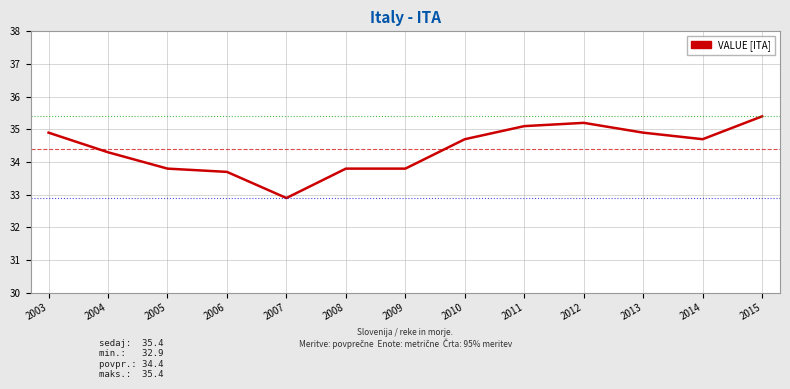

What is the difference between the maximum and minimum values?

2.5